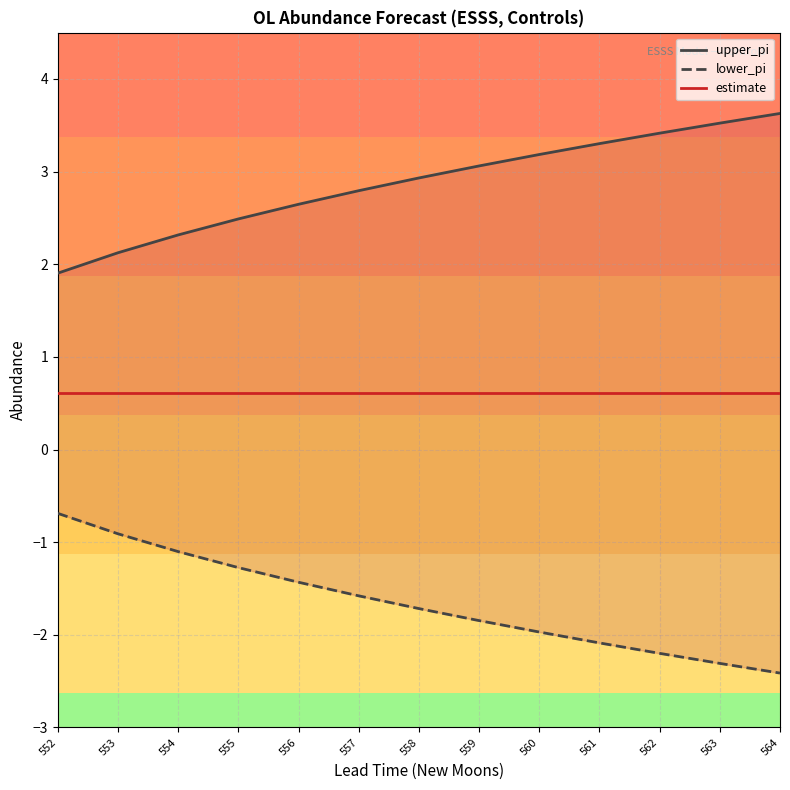

What is the minimum value for lower_pi?

-2.4